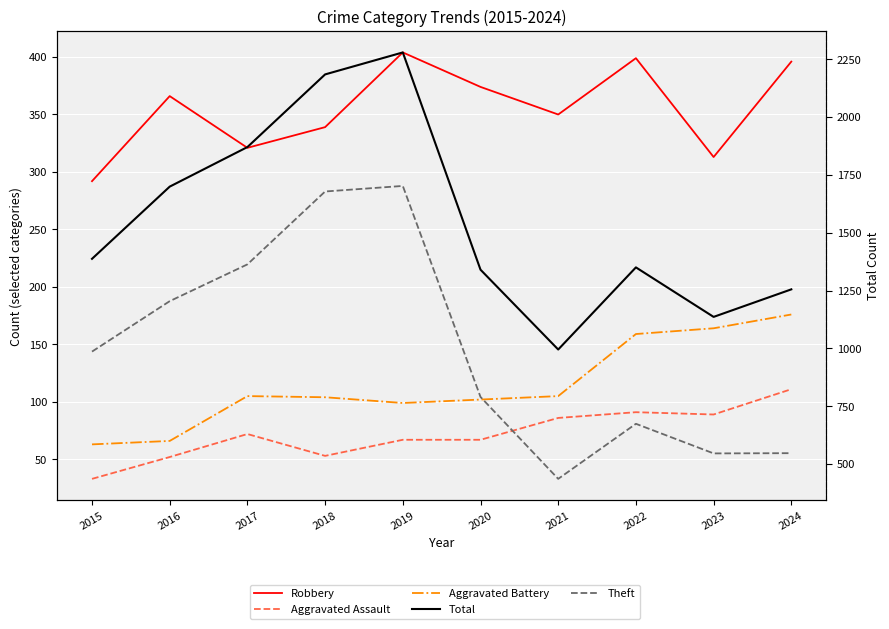

At which category is the sum across all series the highest?

2019